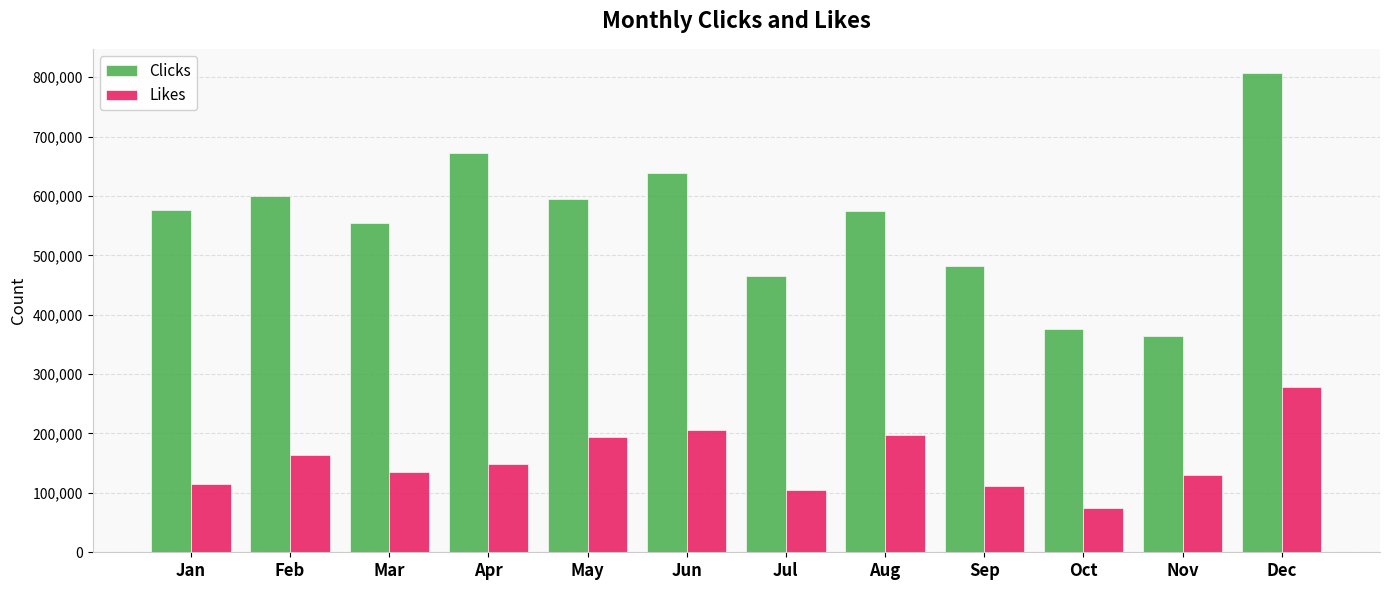

What is the difference between the maximum and second lowest values in the Likes series?

174429